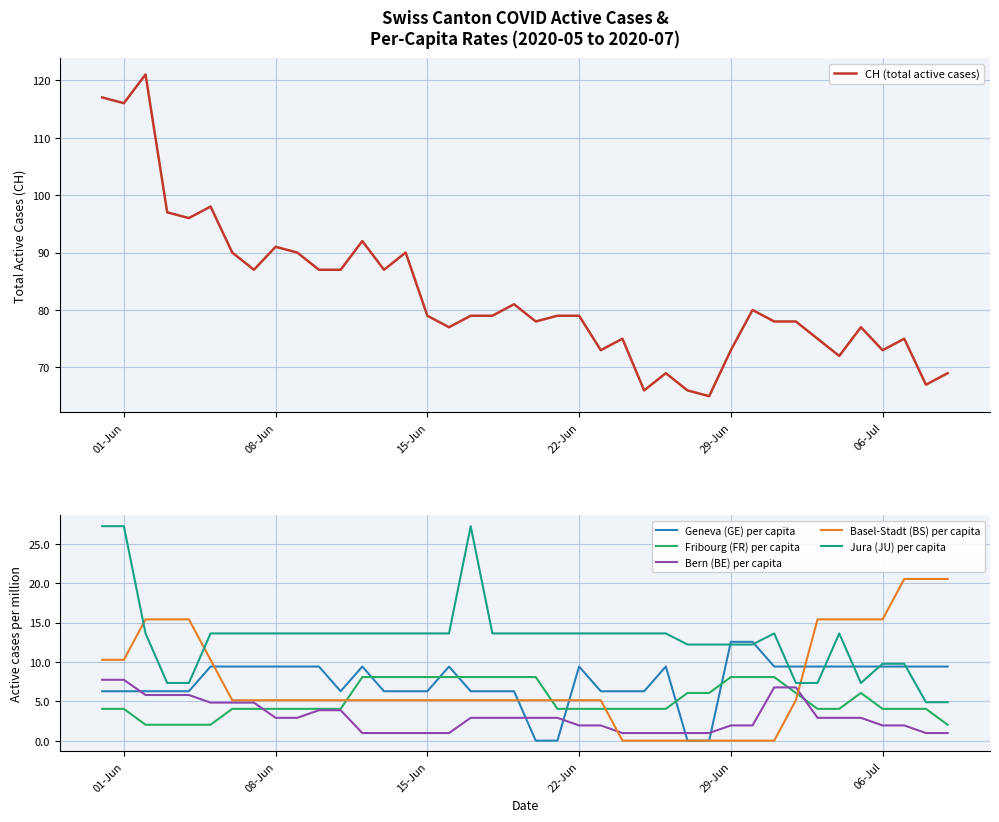

How many lines are shown in the chart?

6